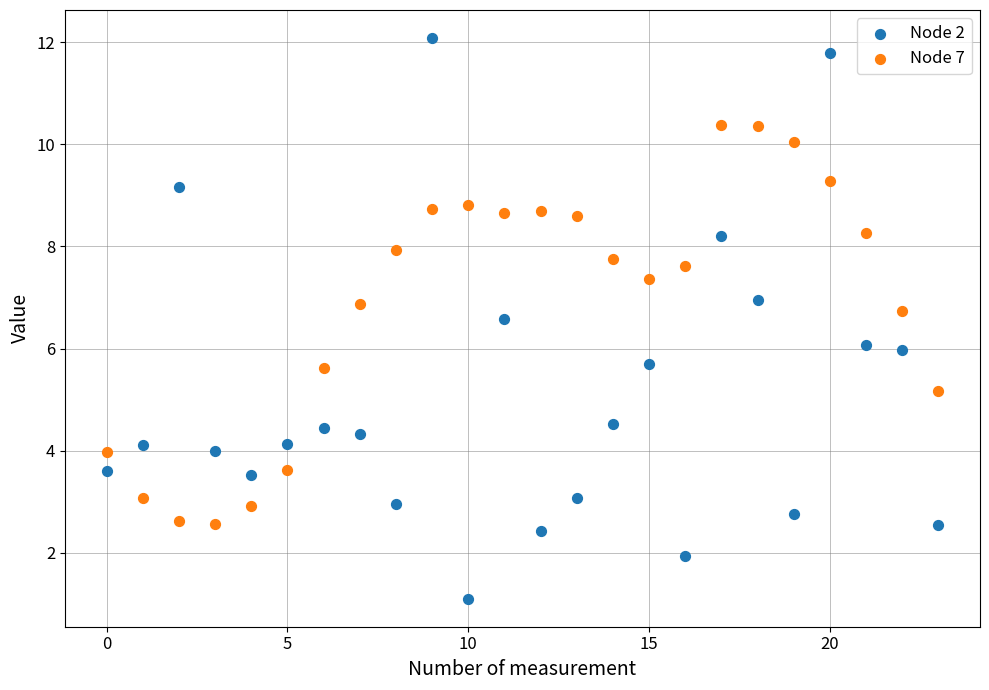

Which series reaches the minimum Y coordinate?

Node 2